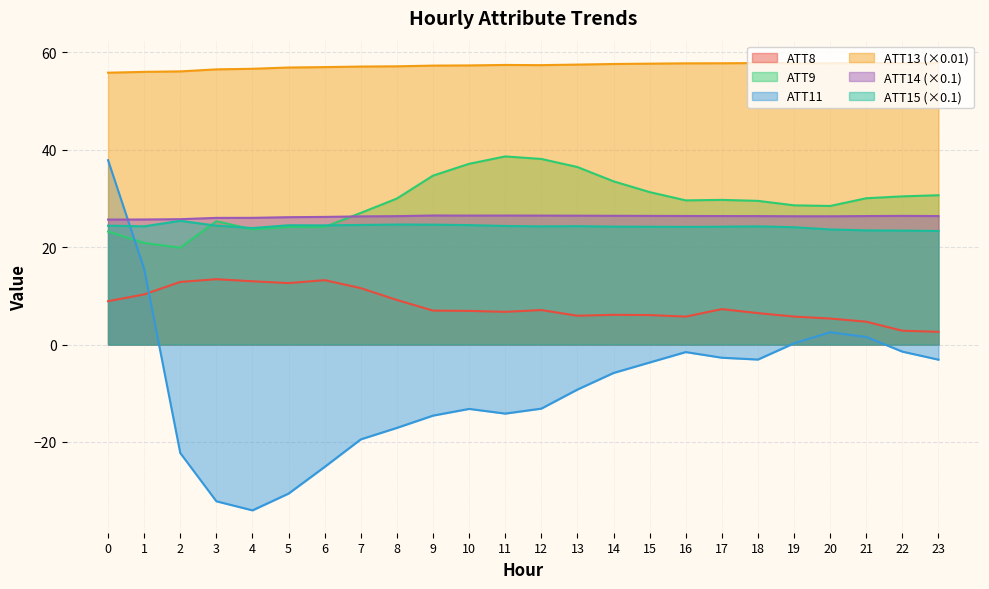

At how many categories does at least one series exceed 16?

24